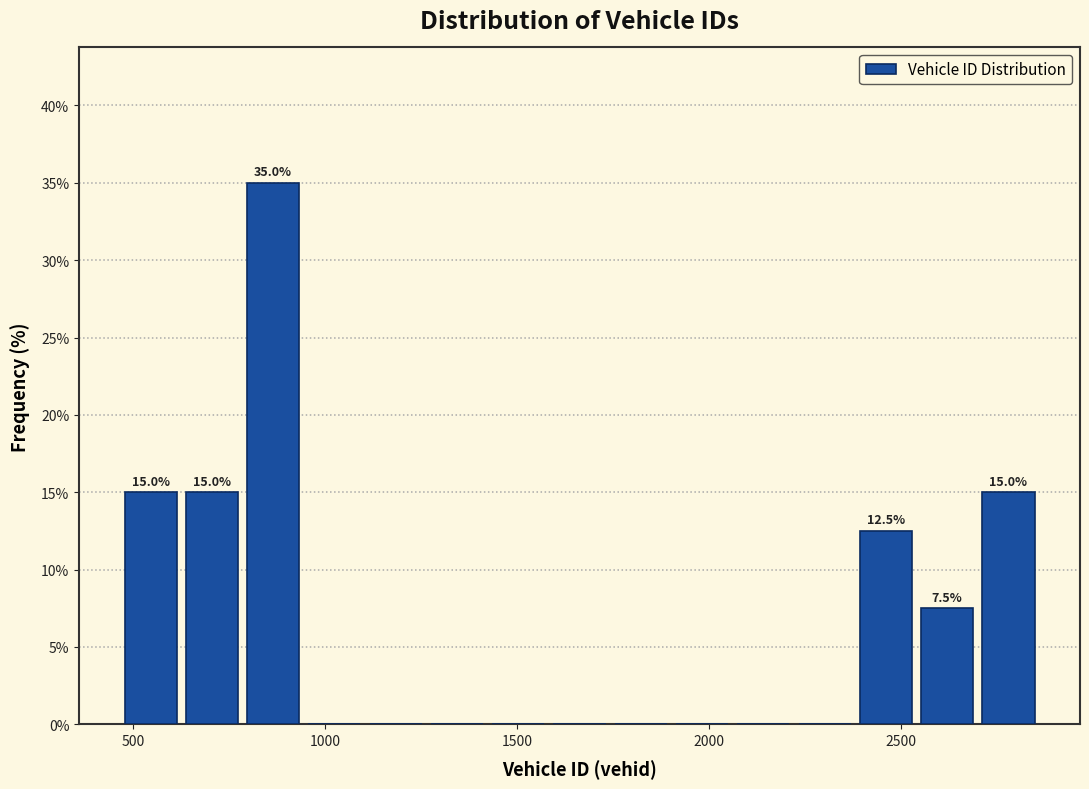

Around what value on the x-axis is the tallest bar? Give the approximate position of its centre, as read against the axis.

850